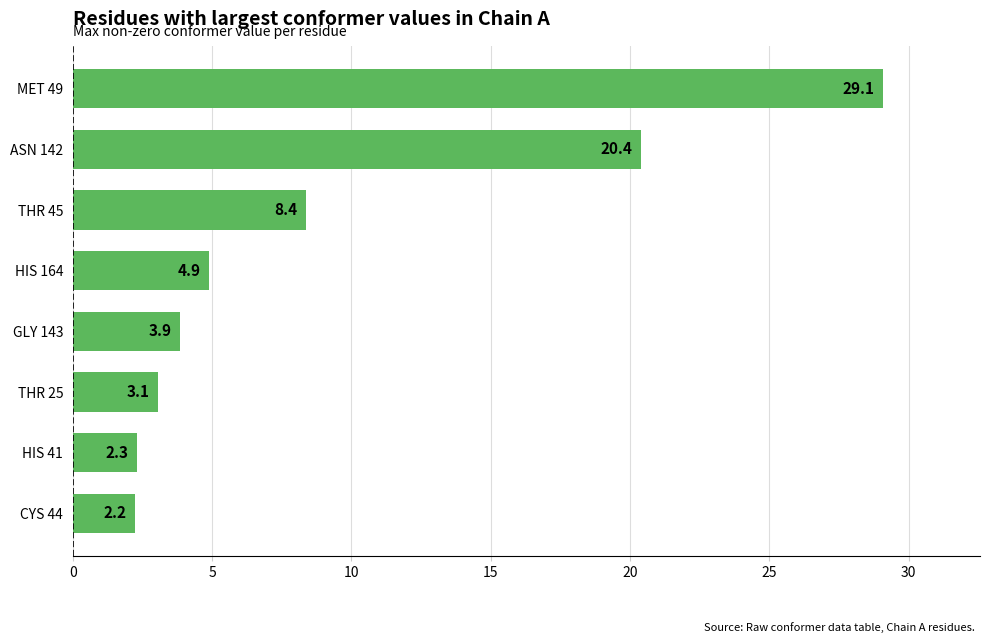

Which category has the highest value across all series?

MET 49